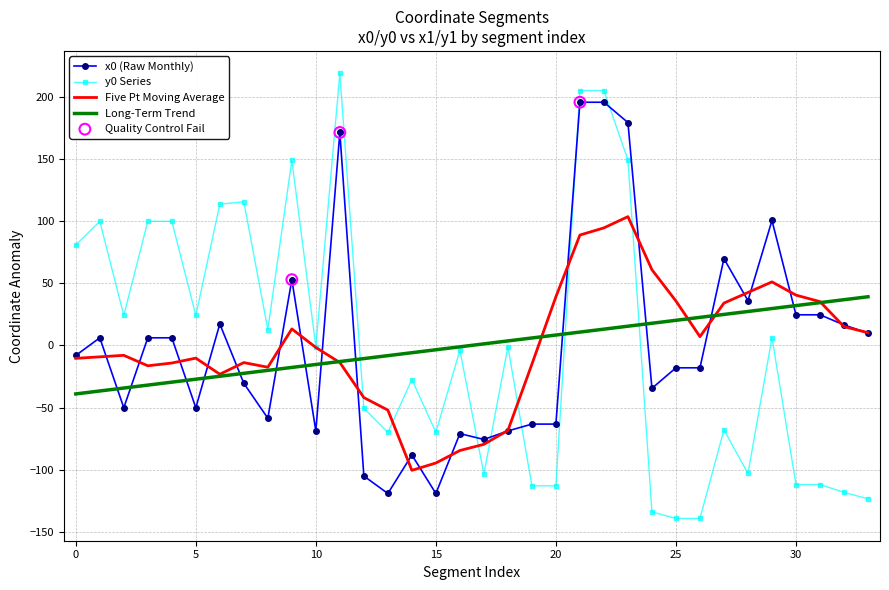

Which series has the widest spread of values?

y0 Series